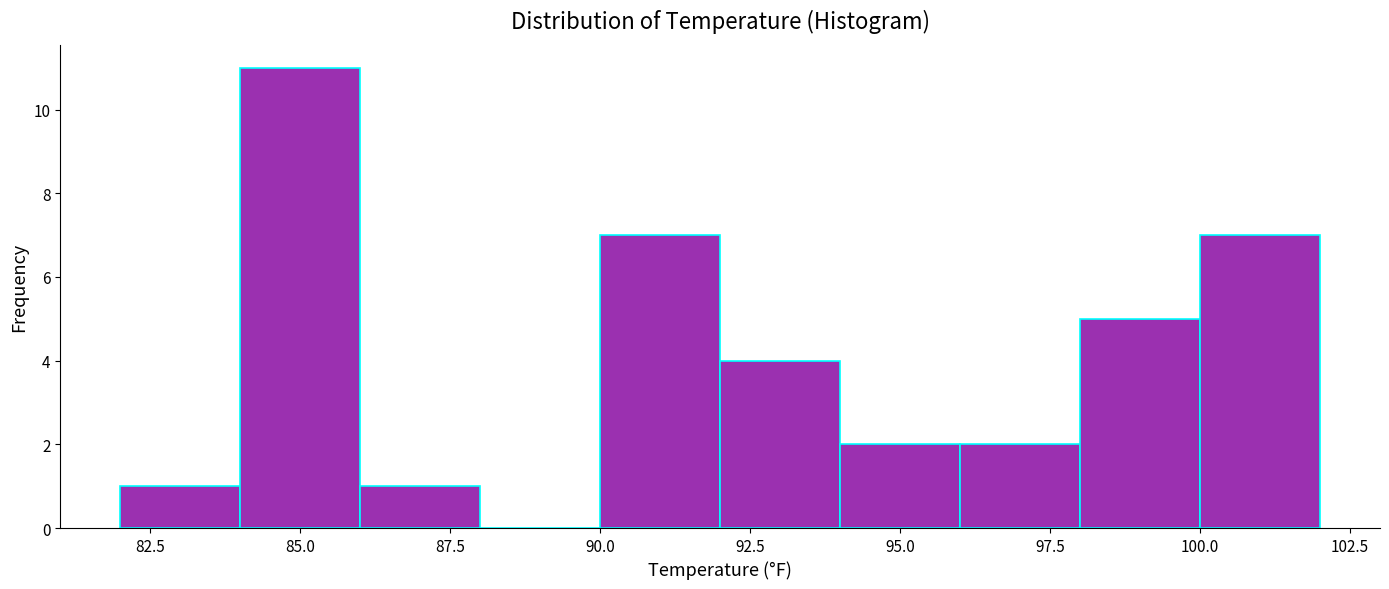

What is the height of the bar covering 86 to 88 on the x-axis? The values are not printed on the chart, so give them approximately, as read against the axis.

1